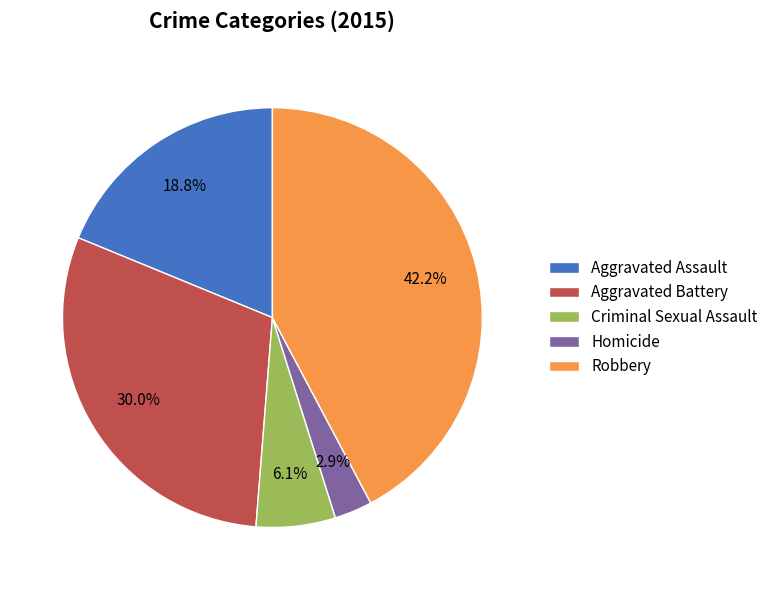

Do Criminal Sexual Assault and Robbery together represent more than half of the pie?

No